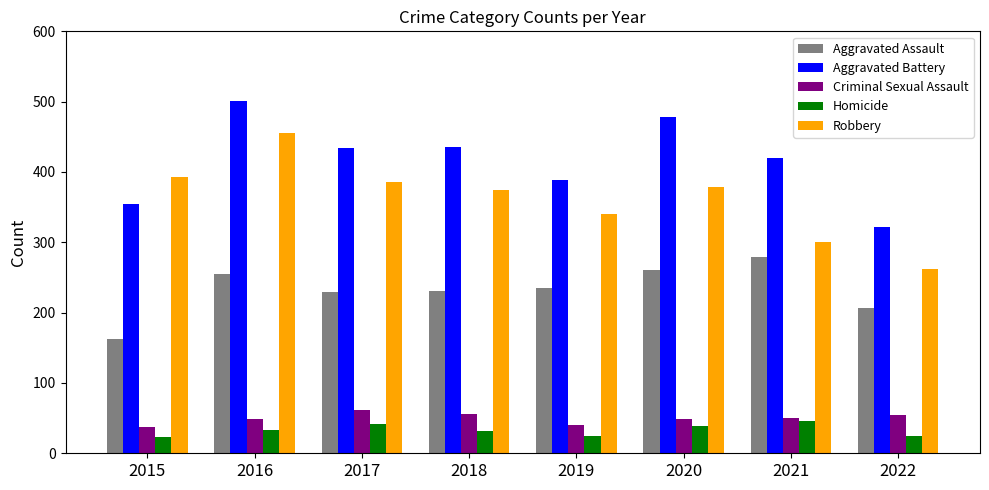

Which category has the highest value across all series?

2016